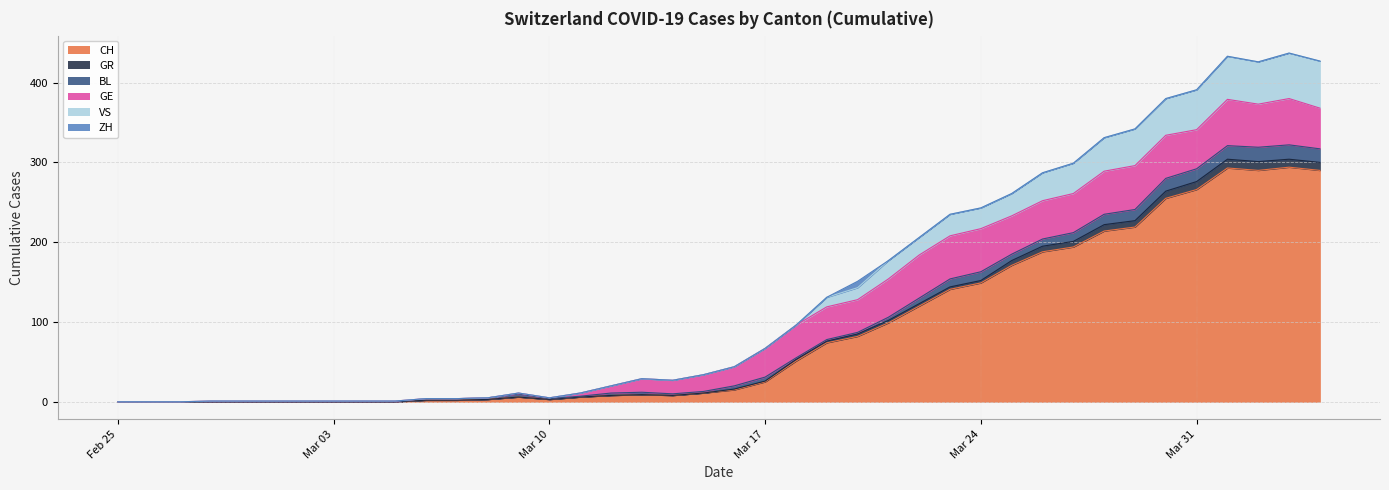

Is it true that VS equals 0 at 2020-02-28?

True